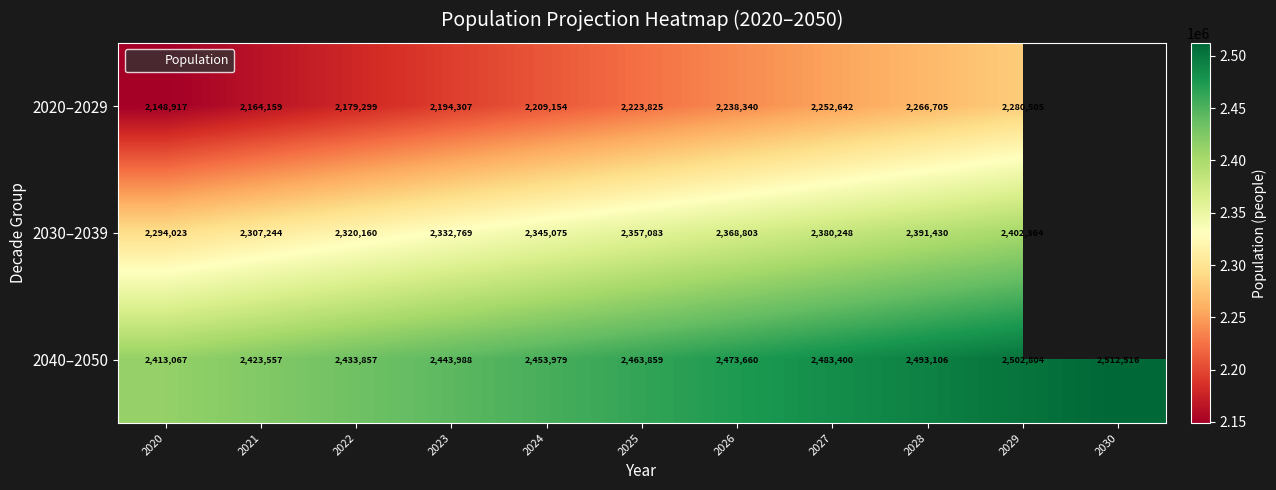

What is the maximum value shown in the chart?

2512516.0